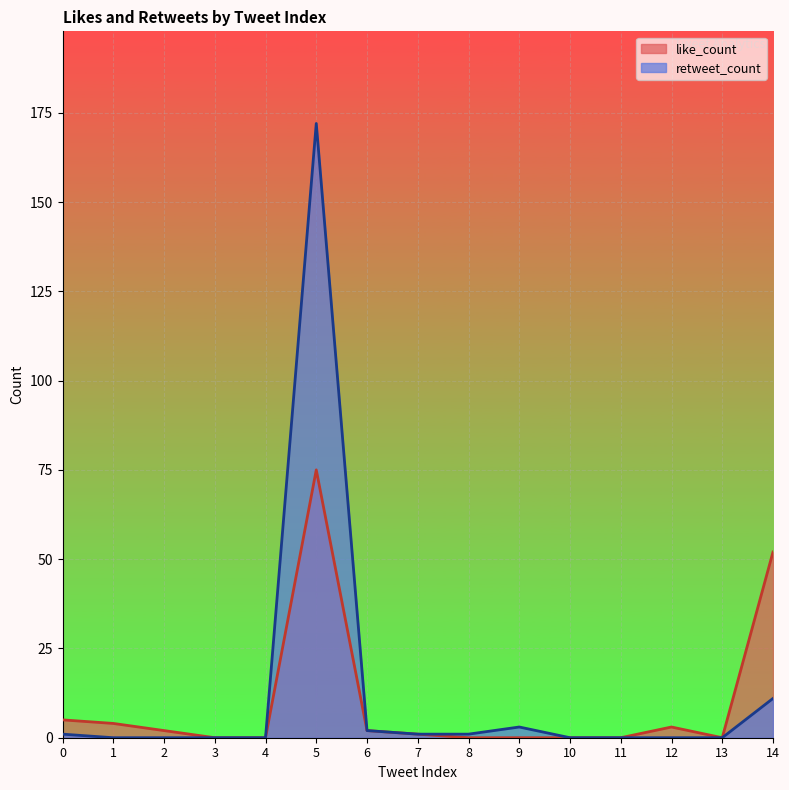

Is it true that like_count equals 0 at 13?

True